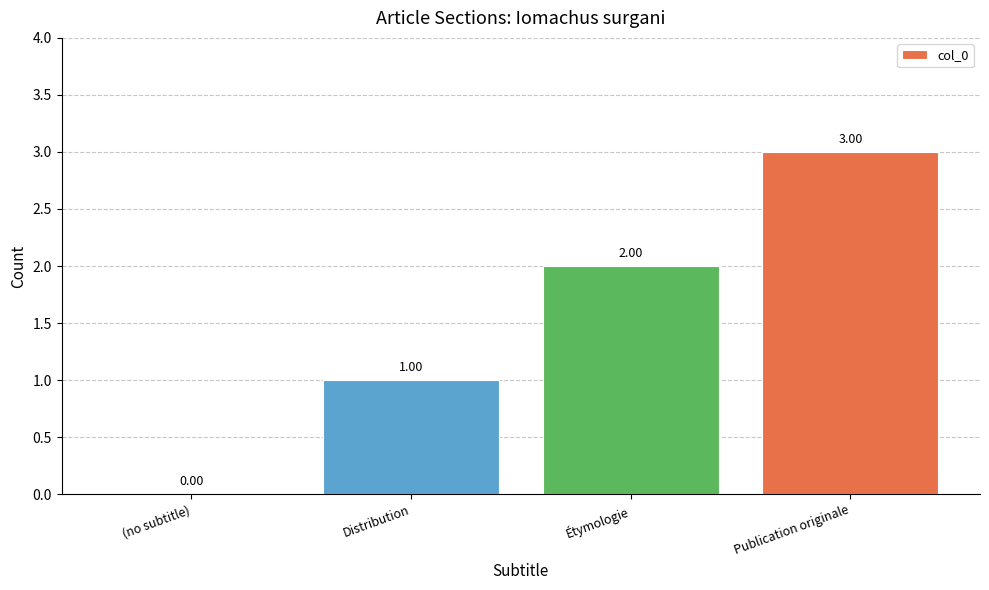

How many positive values are there?

3